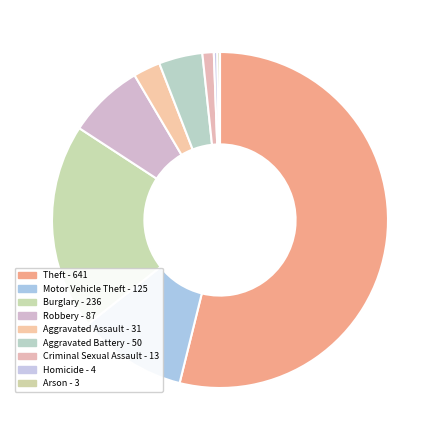

Count the number of slices in the pie.

9